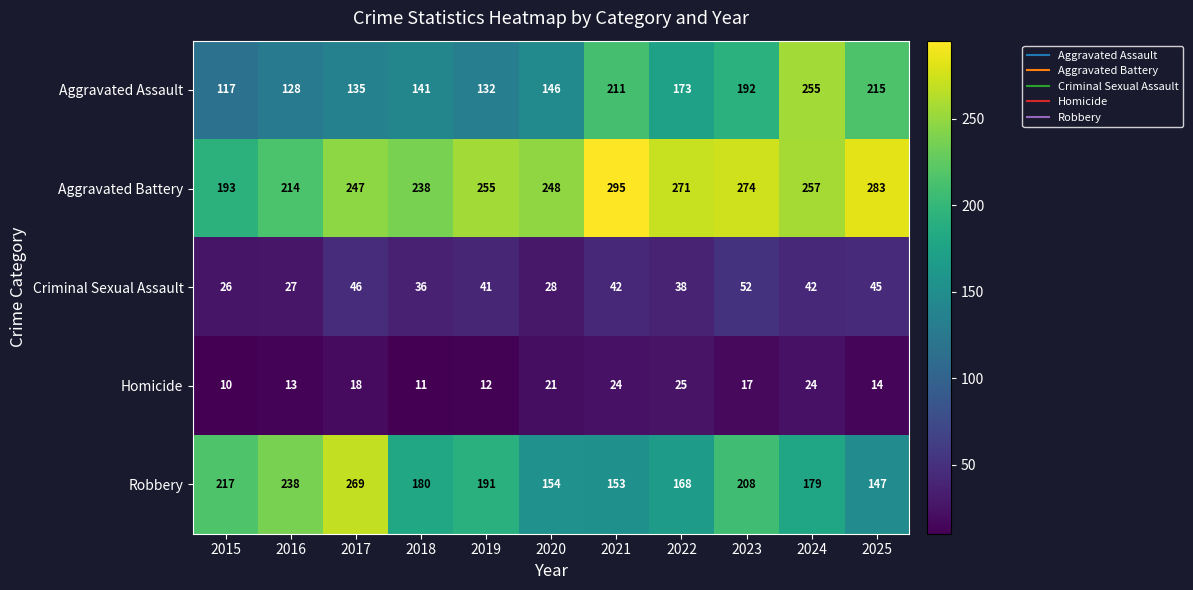

What is the spread (max minus min) of values at 2025?

269